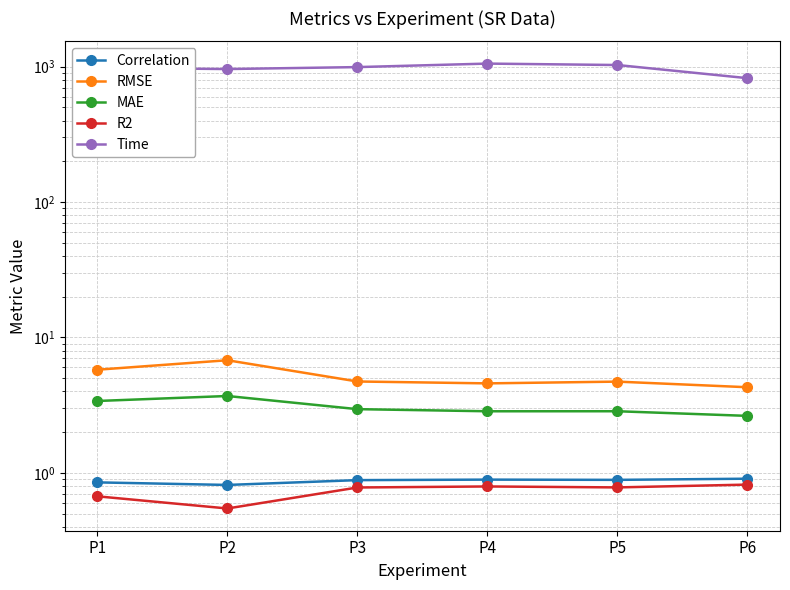

What is the average value of the Time series?

973.4